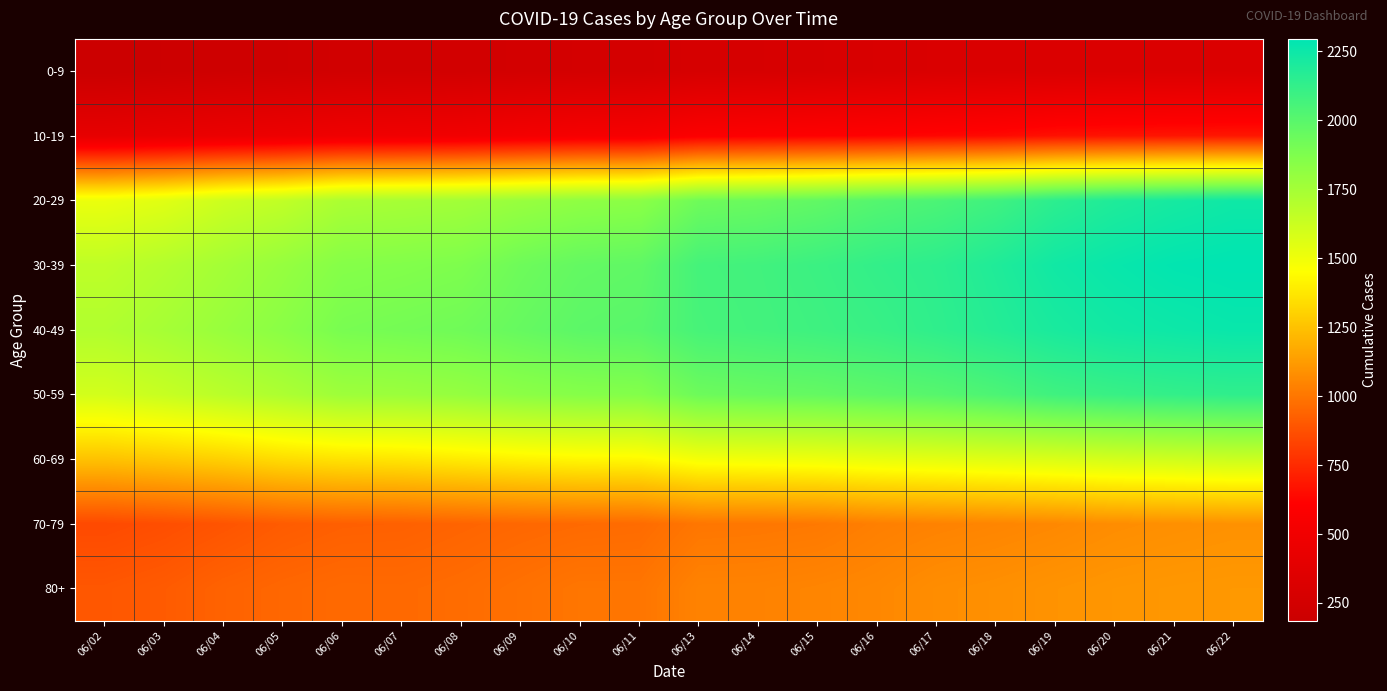

Reading left to right, what are all the values shown in this chart?

0-9: 06/02=186	06/03=199	06/04=212	06/05=222	06/06=234	06/07=237	06/08=241	06/09=250	06/10=257	06/11=260	06/13=278	06/14=280	06/15=288	06/16=298	06/17=307	06/18=312	06/19=315	06/20=318	06/21=321	06/22=322
10-19: 06/02=414	06/03=433	06/04=451	06/05=466	06/06=486	06/07=492	06/08=502	06/09=524	06/10=541	06/11=546	06/13=588	06/14=599	06/15=609	06/16=617	06/17=631	06/18=643	06/19=665	06/20=673	06/21=679	06/22=685
20-29: 06/02=1516	06/03=1552	06/04=1618	06/05=1657	06/06=1727	06/07=1742	06/08=1758	06/09=1790	06/10=1820	06/11=1833	06/13=1927	06/14=1943	06/15=1971	06/16=2013	06/17=2042	06/18=2083	06/19=2148	06/20=2191	06/21=2220	06/22=2243
30-39: 06/02=1666	06/03=1704	06/04=1751	06/05=1798	06/06=1852	06/07=1863	06/08=1878	06/09=1930	06/10=1964	06/11=1977	06/13=2065	06/14=2076	06/15=2097	06/16=2125	06/17=2145	06/18=2188	06/19=2237	06/20=2264	06/21=2286	06/22=2295
40-49: 06/02=1708	06/03=1745	06/04=1790	06/05=1836	06/06=1895	06/07=1909	06/08=1923	06/09=1956	06/10=1988	06/11=1999	06/13=2058	06/14=2071	06/15=2087	06/16=2107	06/17=2136	06/18=2172	06/19=2209	06/20=2234	06/21=2249	06/22=2263
50-59: 06/02=1598	06/03=1636	06/04=1680	06/05=1721	06/06=1771	06/07=1780	06/08=1800	06/09=1831	06/10=1851	06/11=1859	06/13=1932	06/14=1949	06/15=1961	06/16=1984	06/17=2006	06/18=2040	06/19=2083	06/20=2106	06/21=2124	06/22=2135
60-69: 06/02=1251	06/03=1273	06/04=1300	06/05=1339	06/06=1361	06/07=1370	06/08=1390	06/09=1412	06/10=1428	06/11=1433	06/13=1485	06/14=1495	06/15=1505	06/16=1526	06/17=1540	06/18=1557	06/19=1574	06/20=1597	06/21=1611	06/22=1626
70-79: 06/02=853	06/03=868	06/04=888	06/05=912	06/06=925	06/07=928	06/08=940	06/09=951	06/10=959	06/11=964	06/13=1000	06/14=1003	06/15=1009	06/16=1030	06/17=1041	06/18=1050	06/19=1061	06/20=1076	06/21=1084	06/22=1091
80+: 06/02=897	06/03=910	06/04=935	06/05=949	06/06=959	06/07=958	06/08=967	06/09=982	06/10=998	06/11=997	06/13=1041	06/14=1042	06/15=1049	06/16=1058	06/17=1077	06/18=1085	06/19=1096	06/20=1105	06/21=1110	06/22=1113